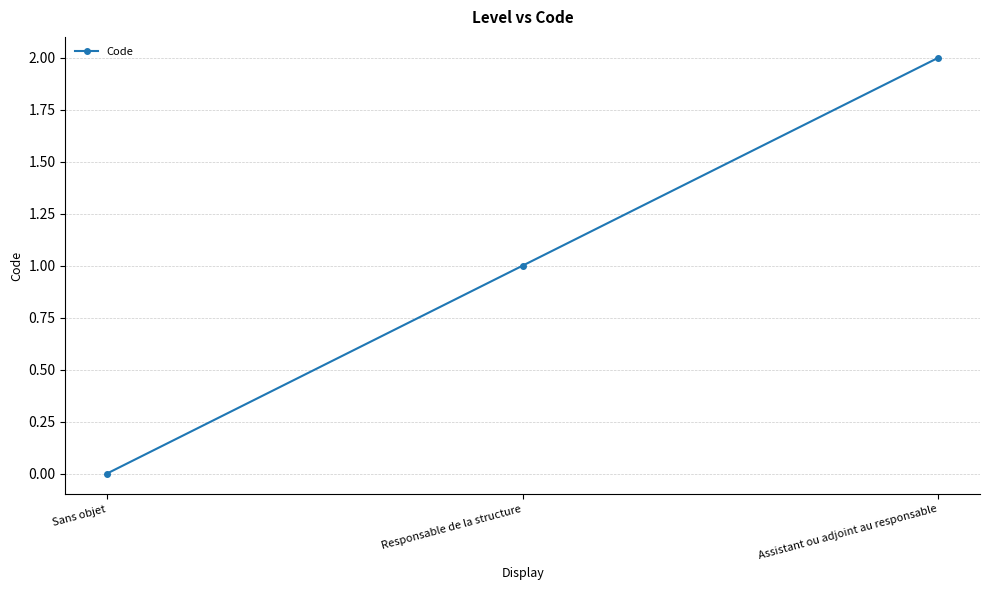

What is the maximum value shown in the chart?

2